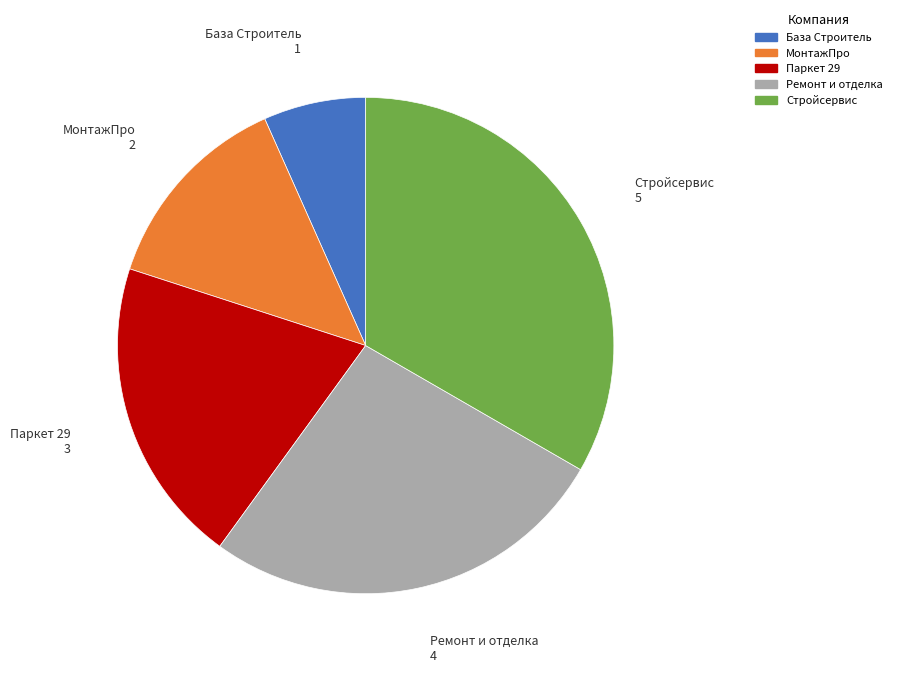

Does МонтажПро represent more than half of the total?

No